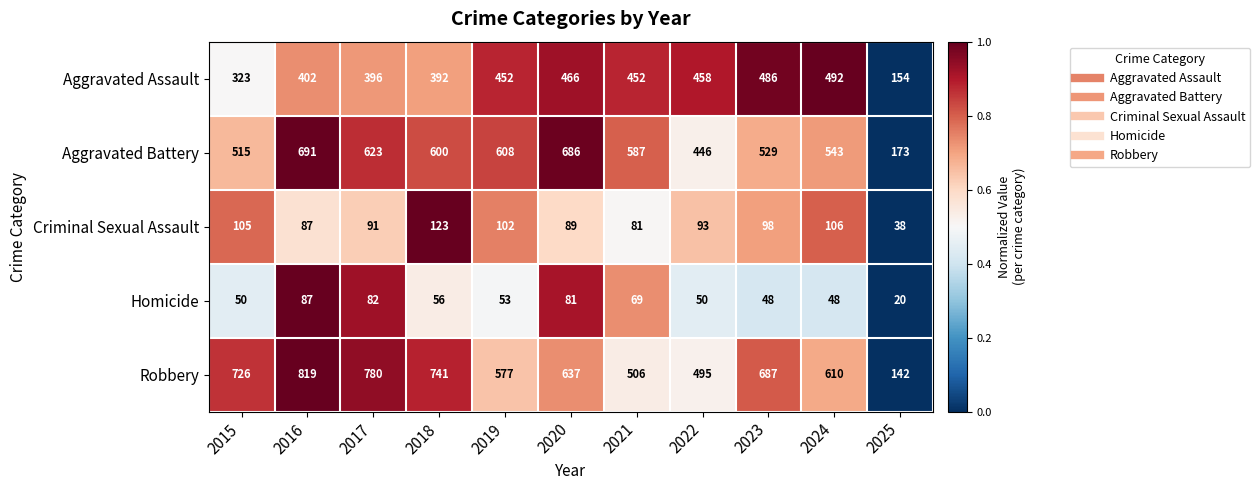

Where is Robbery nearest to the value 480?

2022